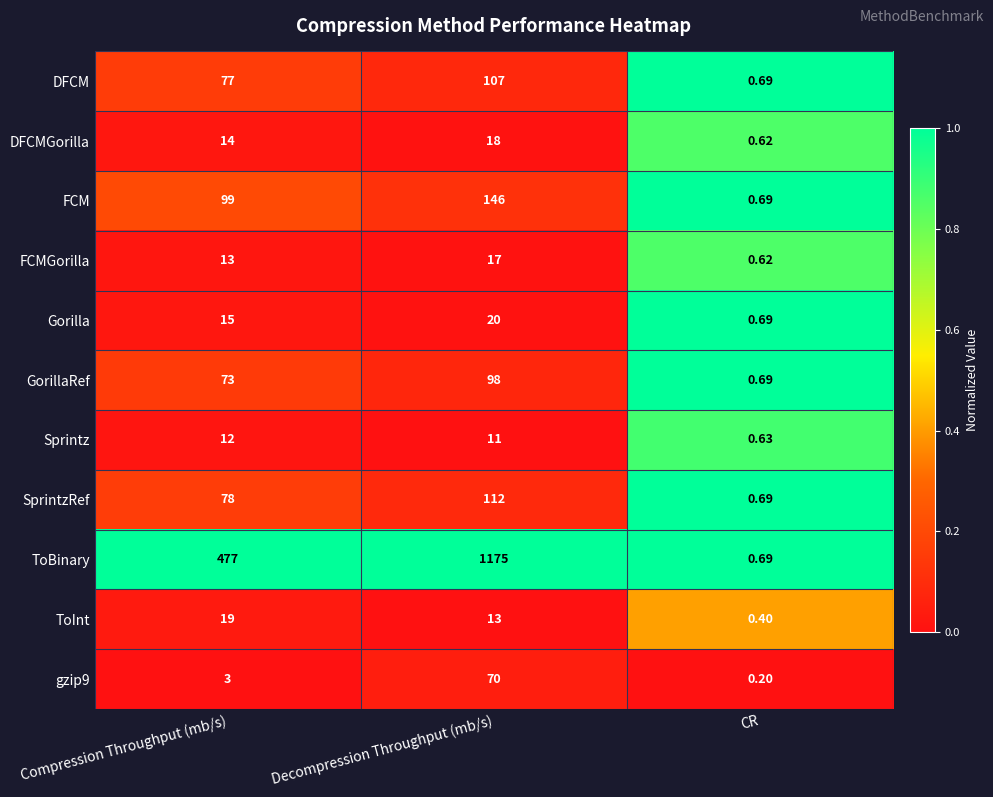

Rank the categories by Gorilla value from lowest to highest.

CR, Compression Throughput (mb/s), Decompression Throughput (mb/s)